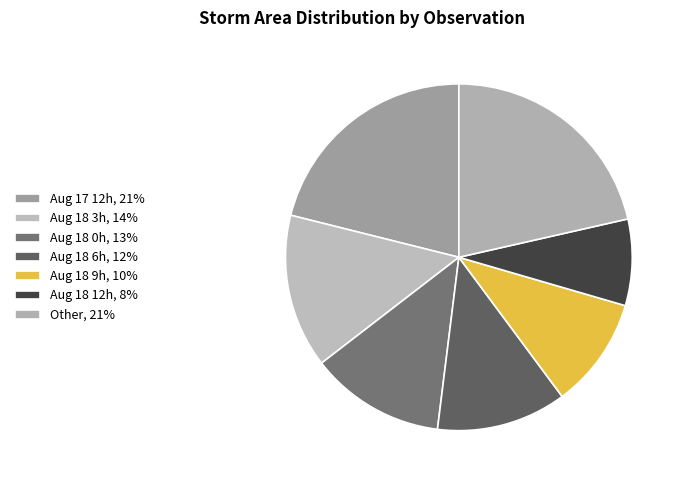

Does any single category account for the majority?

No